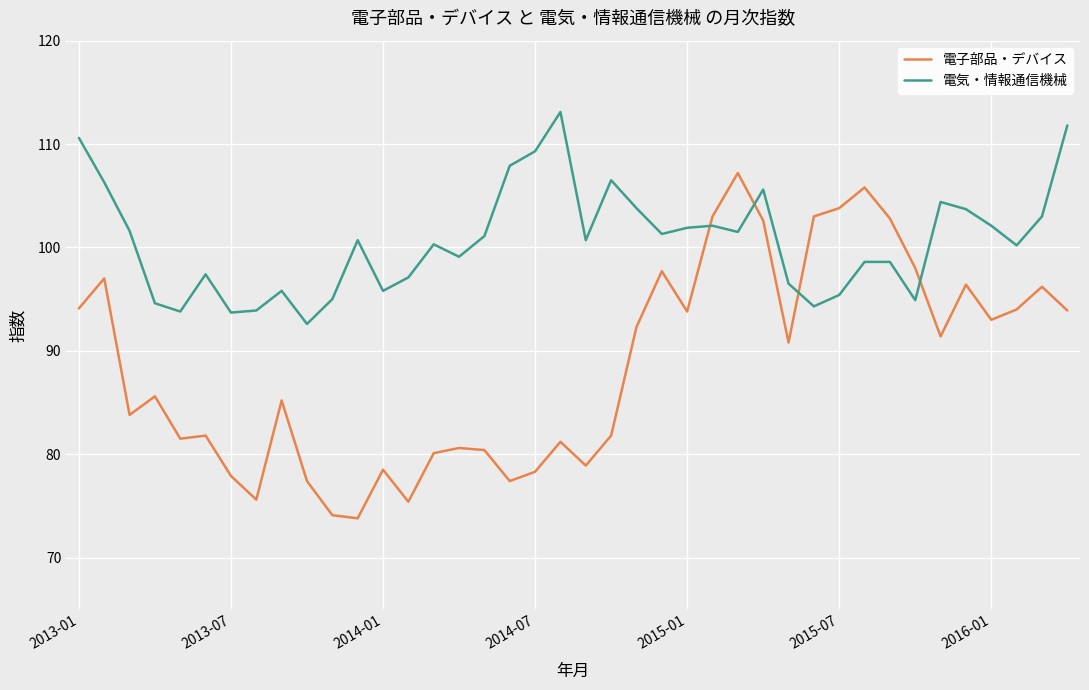

Which series has the largest total across all categories?

電気・情報通信機械